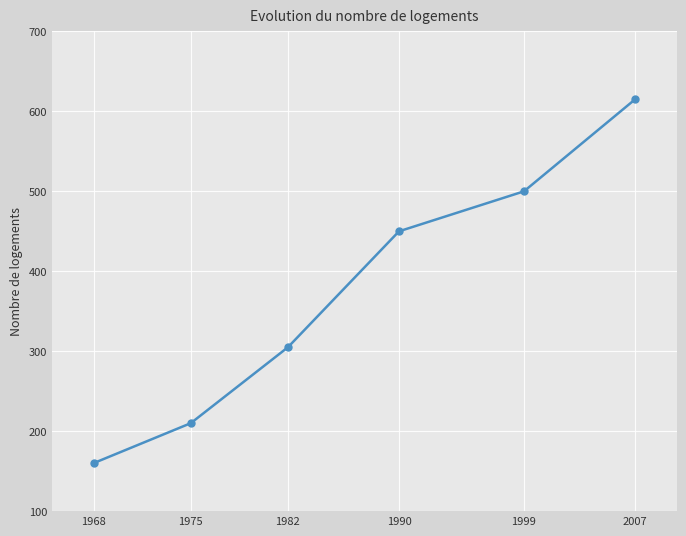

Approximately how many times larger is the value at 1990 compared to 1999?

0.9